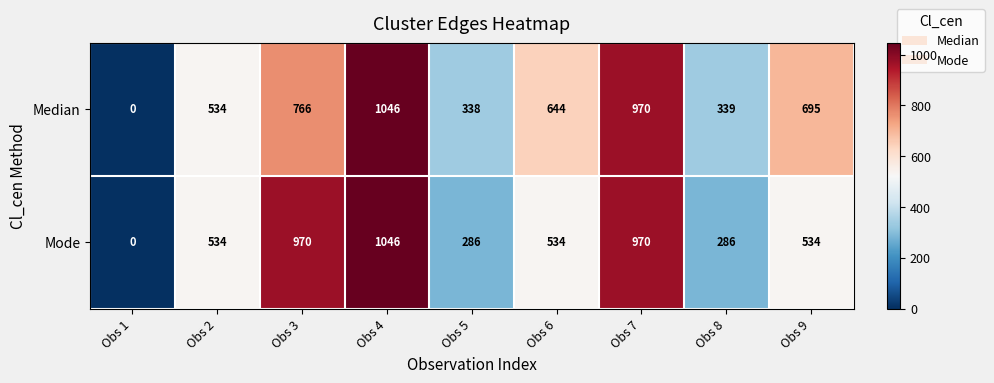

Count the number of categories in the chart.

9